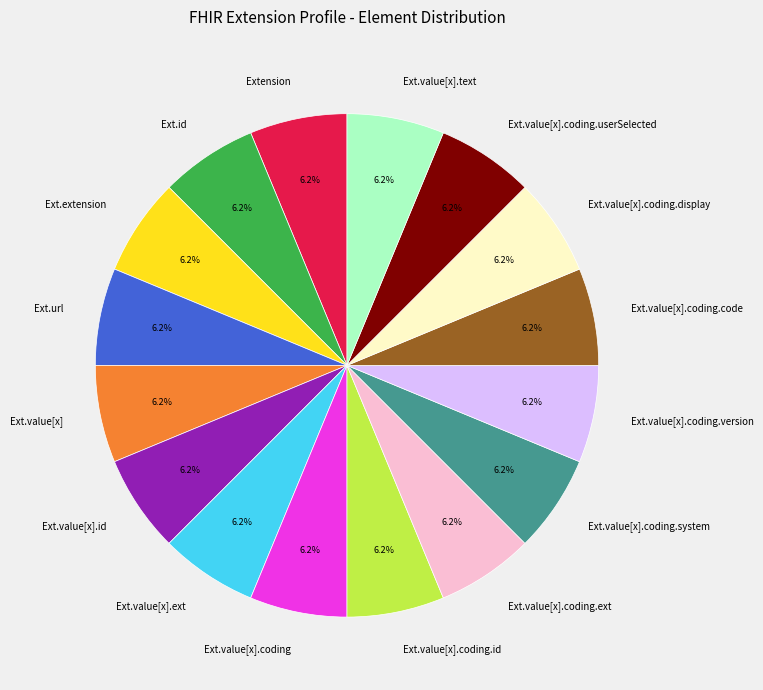

Is there a majority slice in this chart?

No